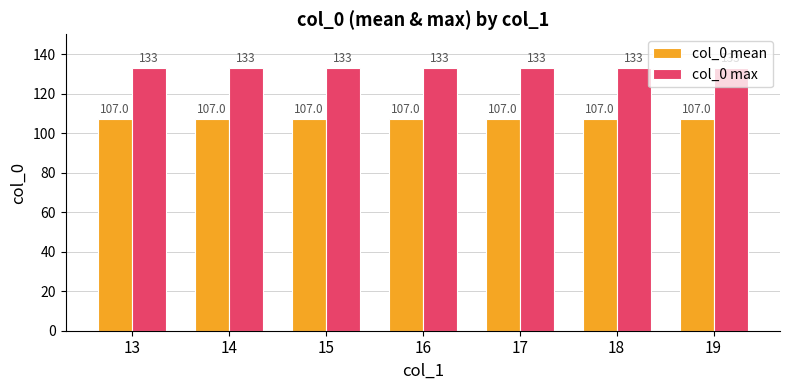

What are all the series names shown in the legend?

col_0 mean, col_0 max